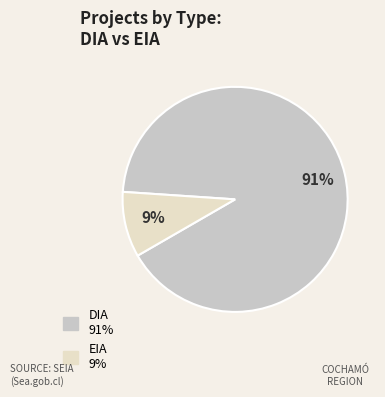

Between EIA and DIA, which is larger?

DIA